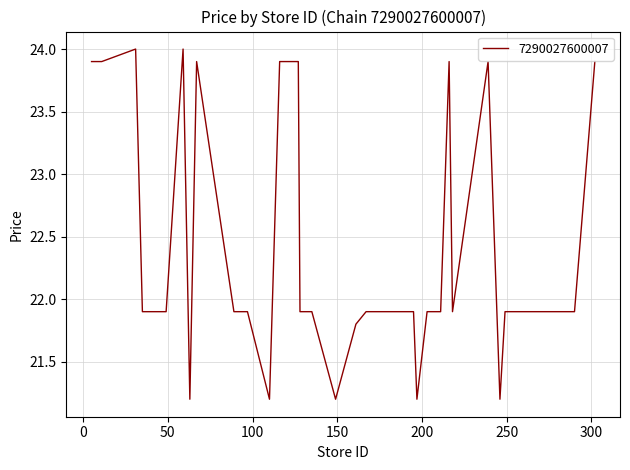

What is the difference between the maximum and minimum values?

2.8